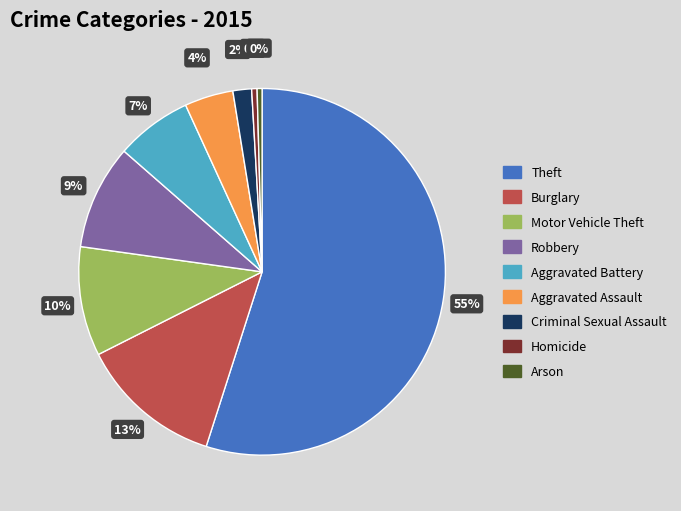

What is the largest slice in the pie chart?

Theft